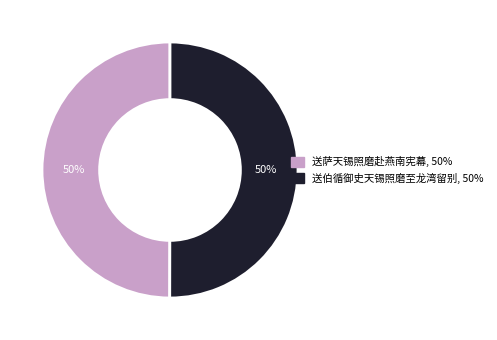

Approximately how many times larger is the value at 送萨天锡照磨赴燕南宪幕 compared to 送伯循御史天锡照磨至龙湾留别?

1.0